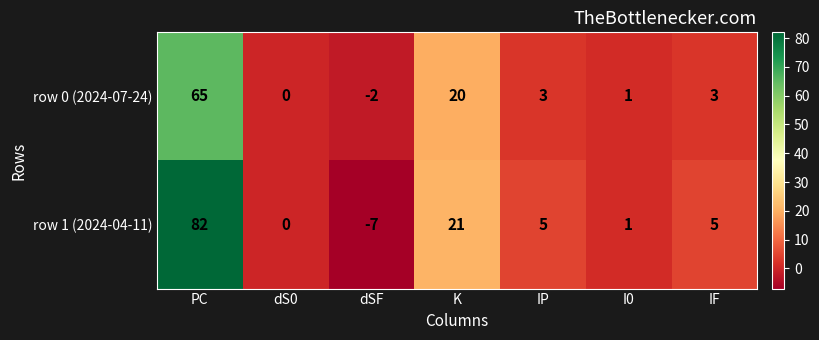

At which category is the sum across all series the highest?

PC